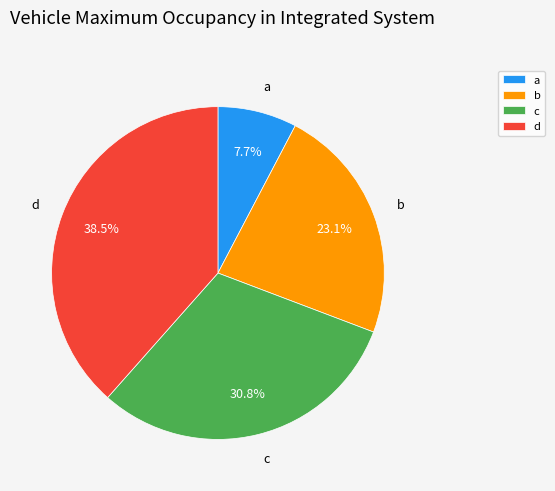

Approximately how many times larger is the value at a compared to b?

0.3